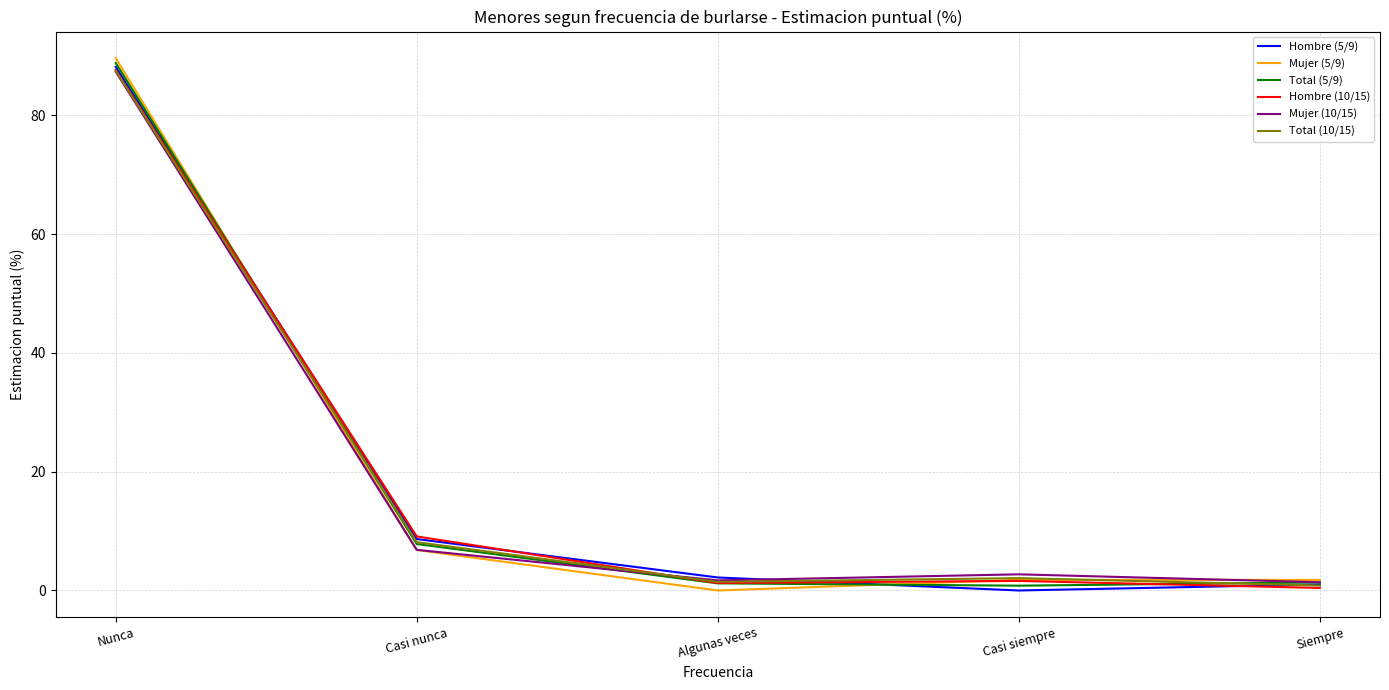

What is the difference between the Hombre (10/15) values at Casi siempre and Siempre?

1.2